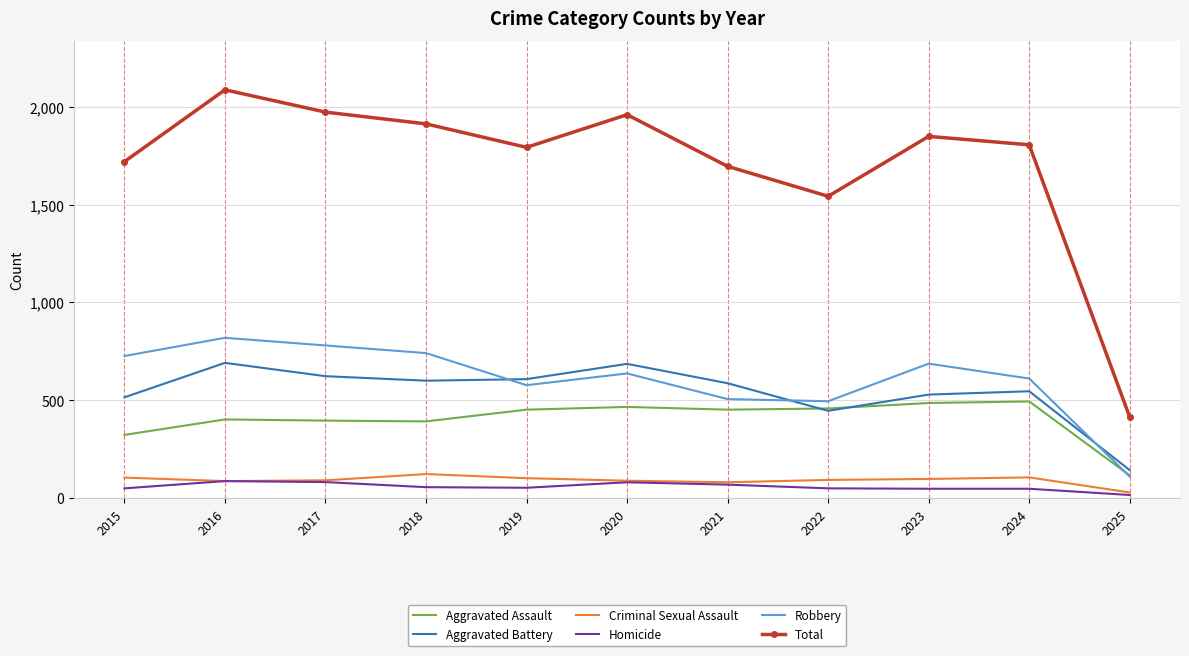

At which label is Total closest to 1250?

2022